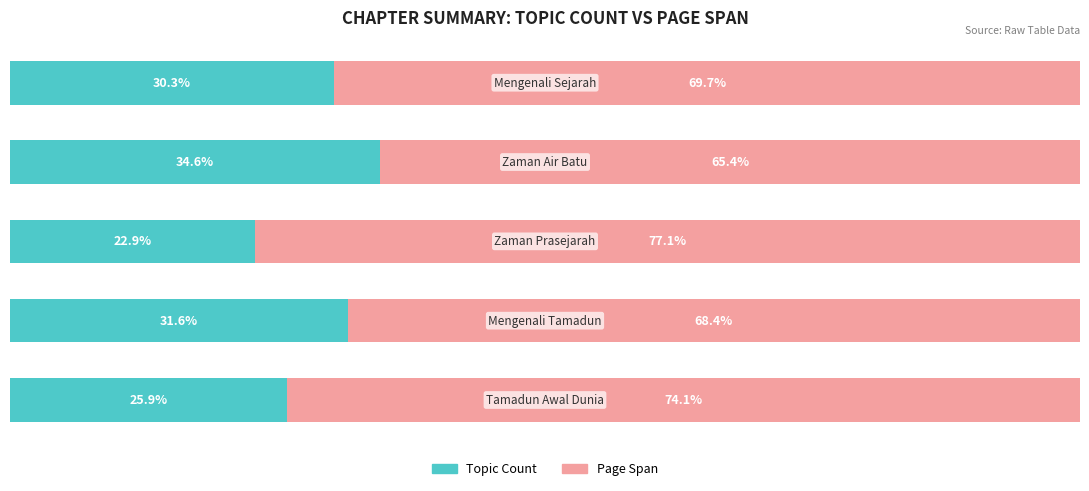

Reading right to left, extract all data points from this chart.

Topic Count: 4=25.9	3=31.6	2=22.9	1=34.6	0=30.3
Page Span: 4=74.1	3=68.4	2=77.1	1=65.4	0=69.7